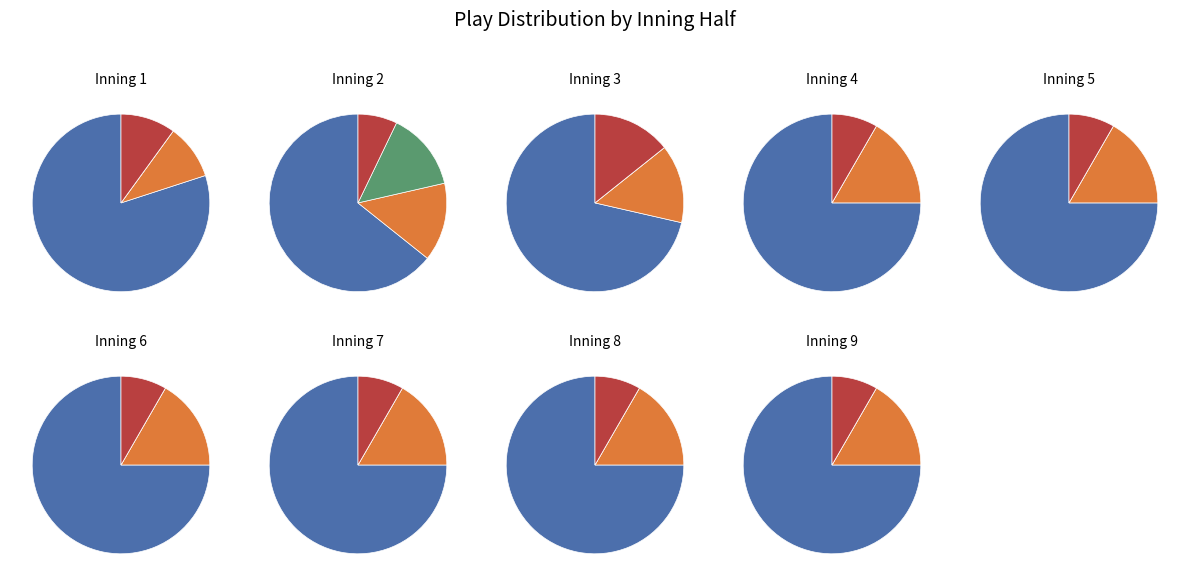

Which category has the biggest portion of the pie?

Inning 9